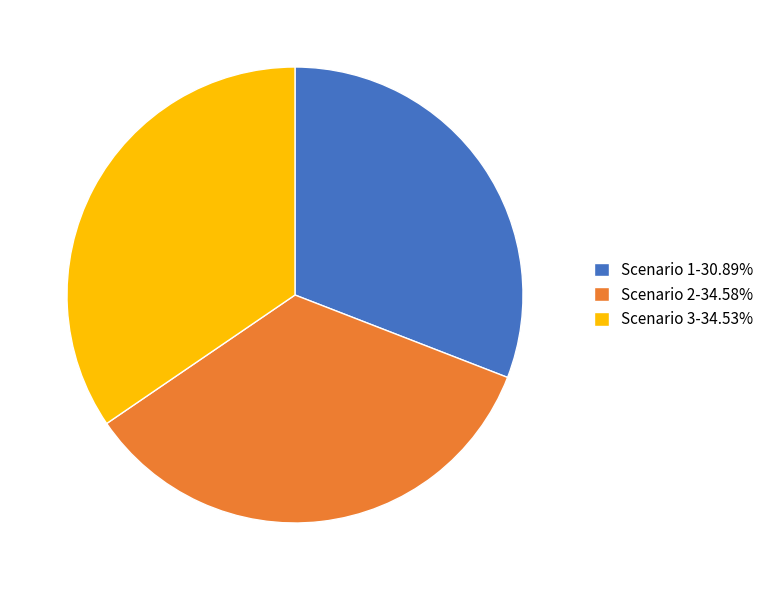

Approximately how many times larger is the value at Scenario 2 compared to Scenario 1?

1.1